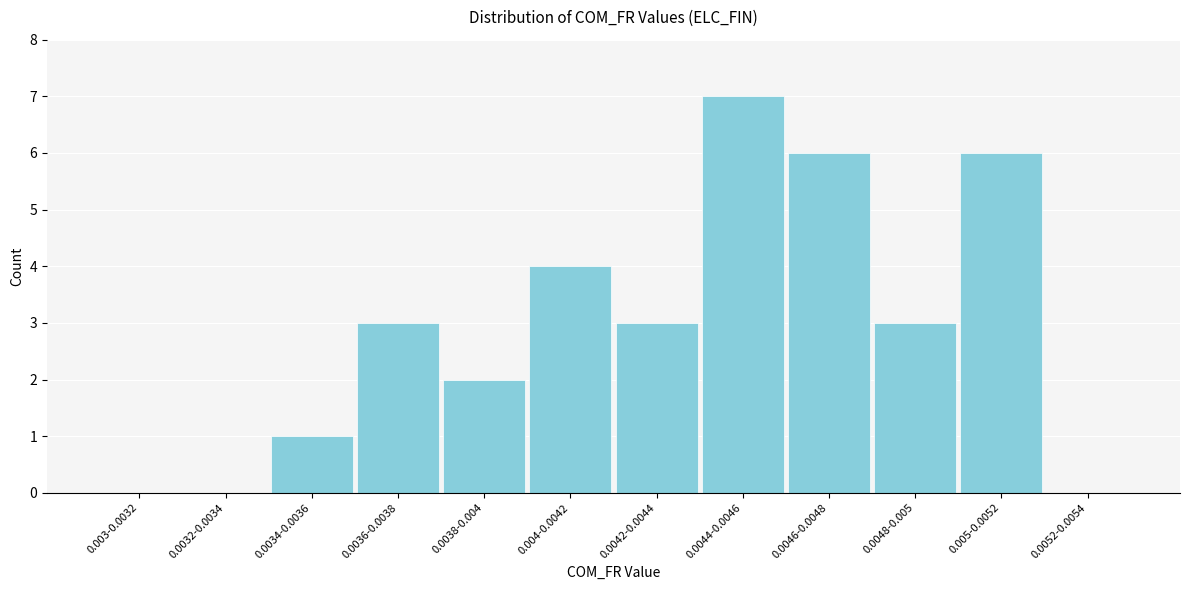

Reading left to right, transcribe all the data shown in this chart.

0.003-0.0032=0	0.0032-0.0034=0	0.0034-0.0036=1	0.0036-0.0038=3	0.0038-0.004=2	0.004-0.0042=4	0.0042-0.0044=3	0.0044-0.0046=7	0.0046-0.0048=6	0.0048-0.005=3	0.005-0.0052=6	0.0052-0.0054=0